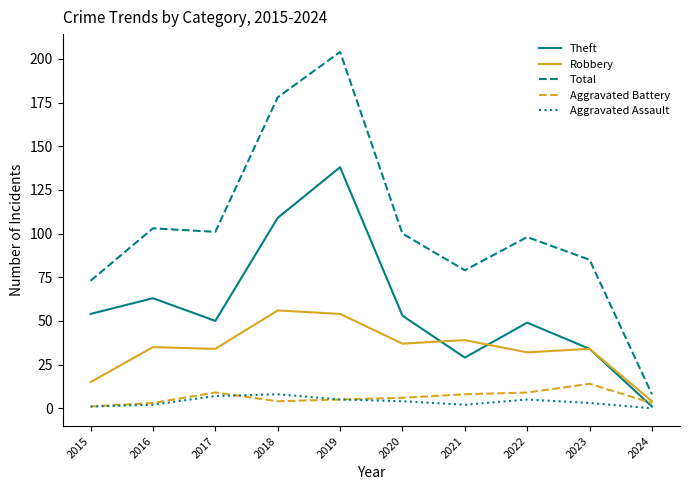

True or false: Theft and Total cross at least once.

False